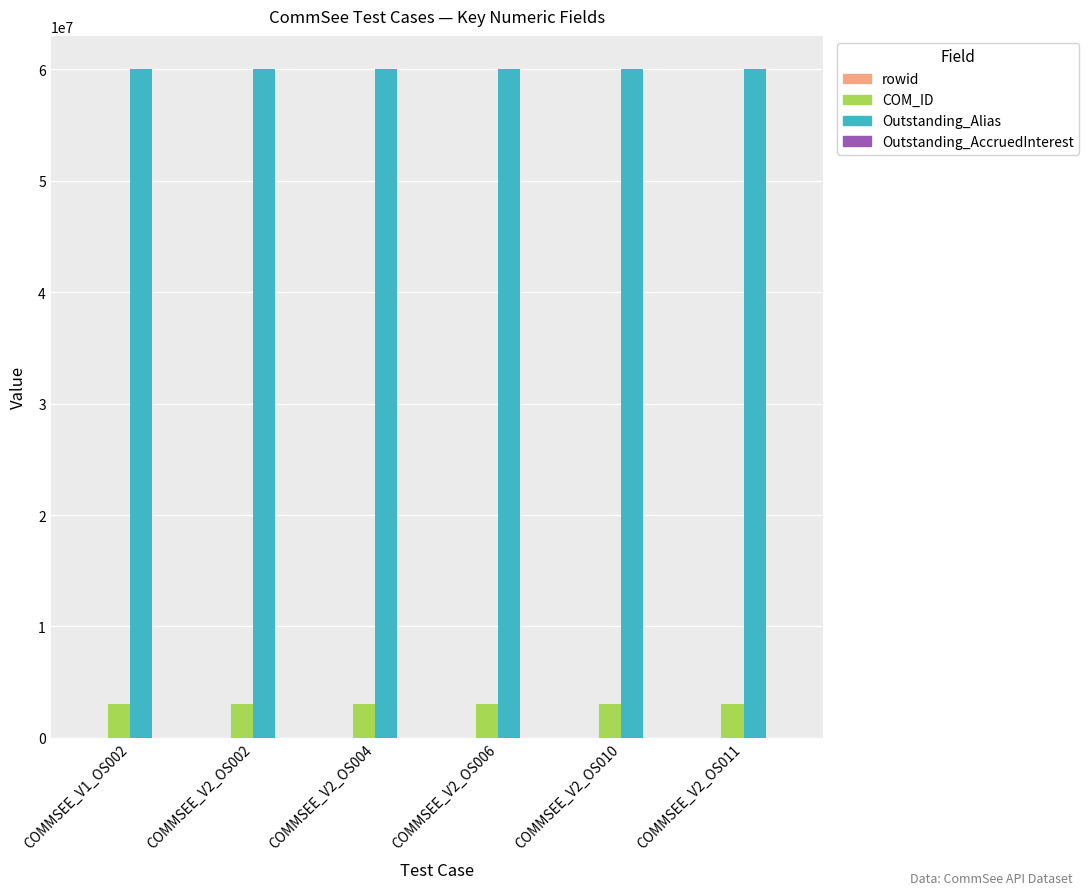

The value of COM_ID at COMMSEE_V2_OS006 is 3000862.0. True or false?

True